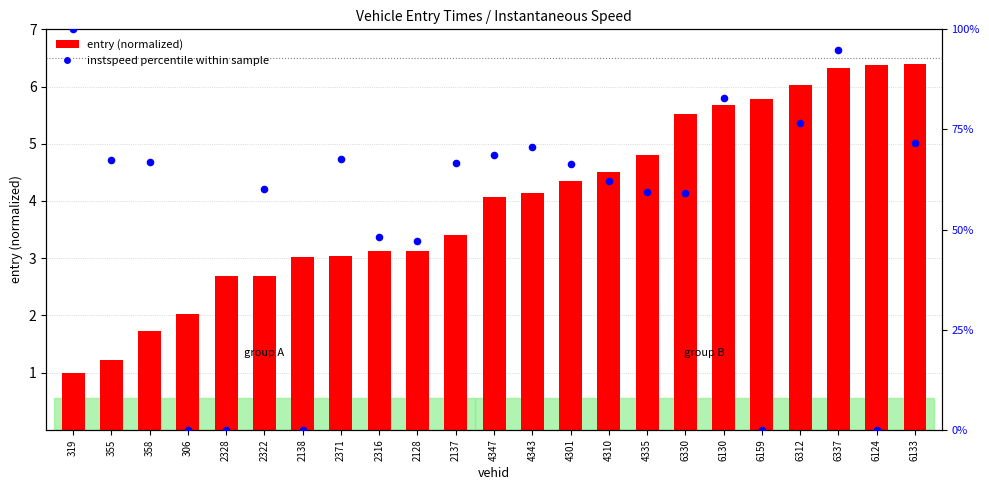

At which category is the sum across all series the highest?

6337